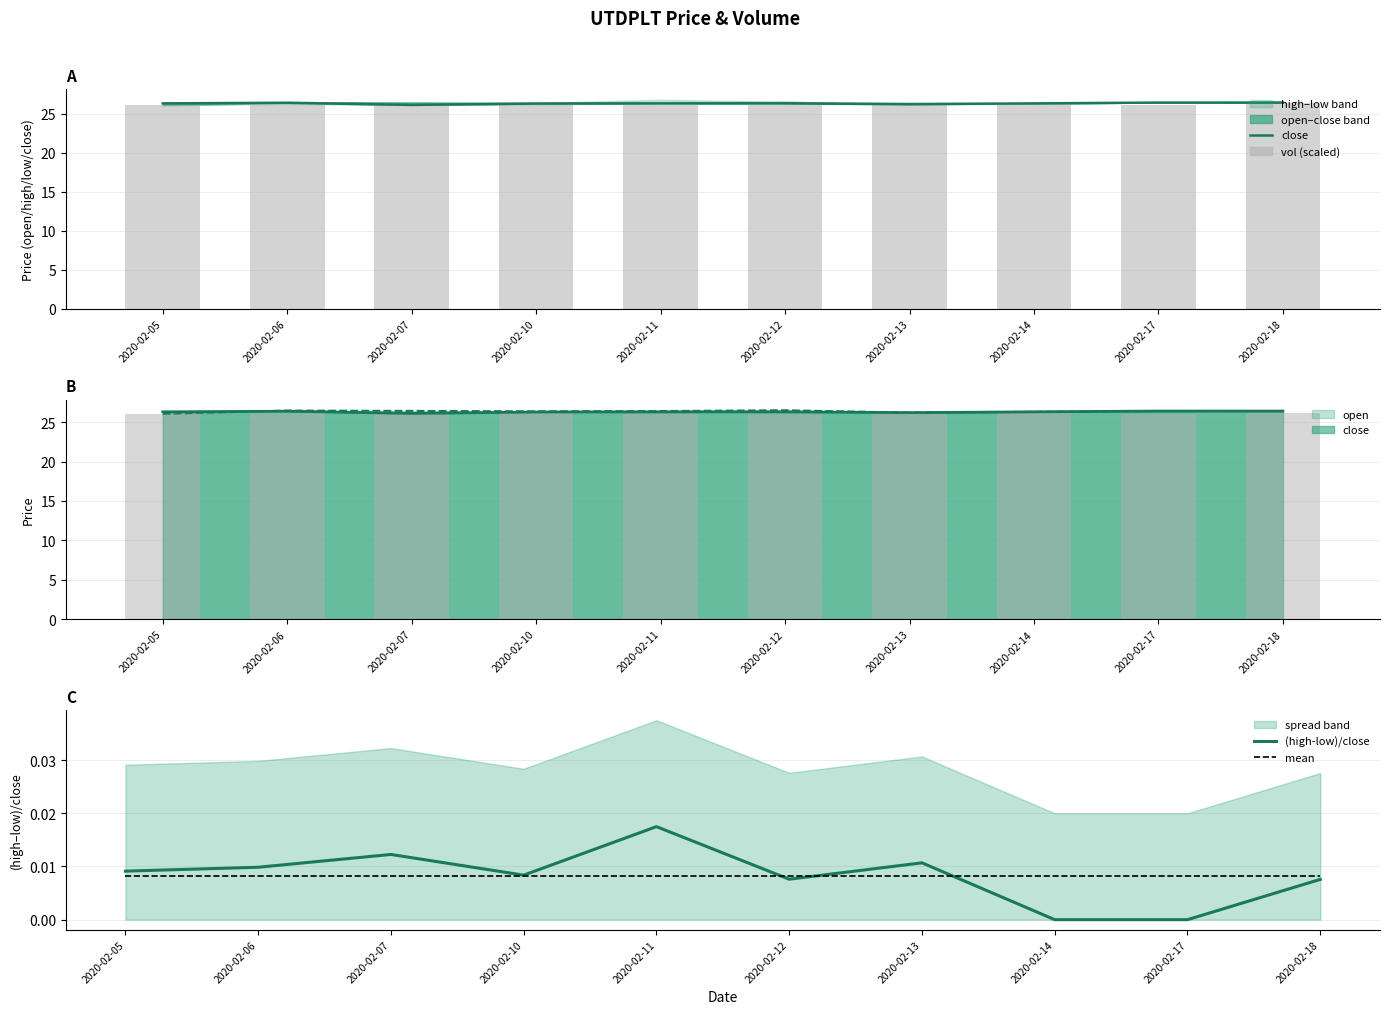

The value of vol (scaled) at 2020-02-14 is 26.1. True or false?

True